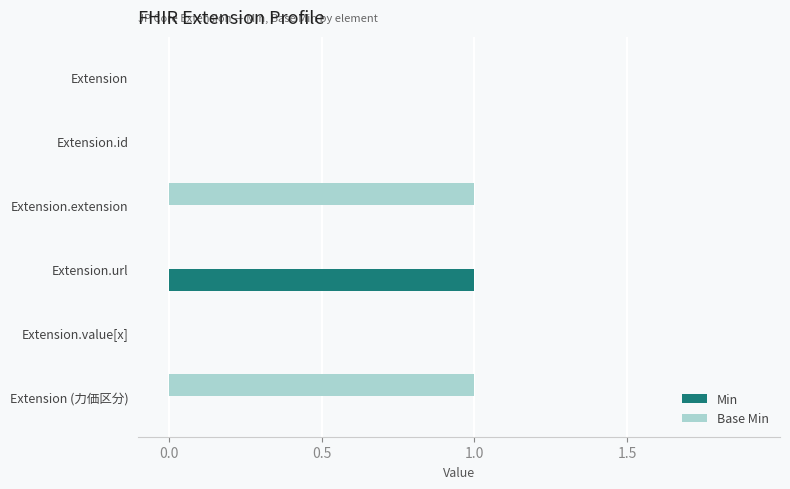

The Base Min series shows 1 at Extension.url. True or false?

False